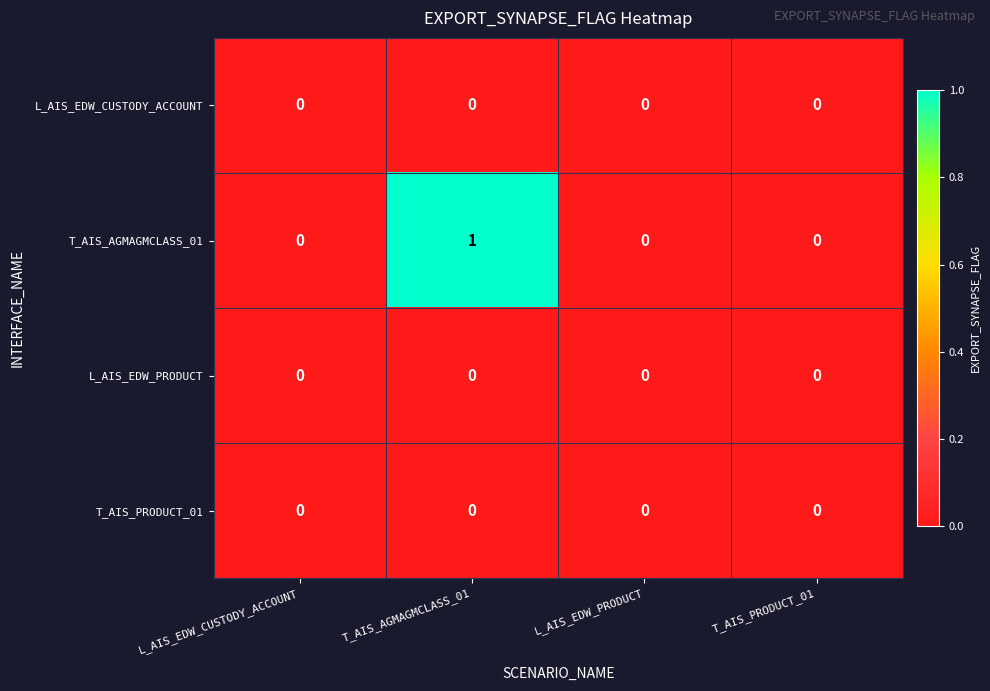

How many T_AIS_AGMAGMCLASS_01 values are between 0 and 1?

4